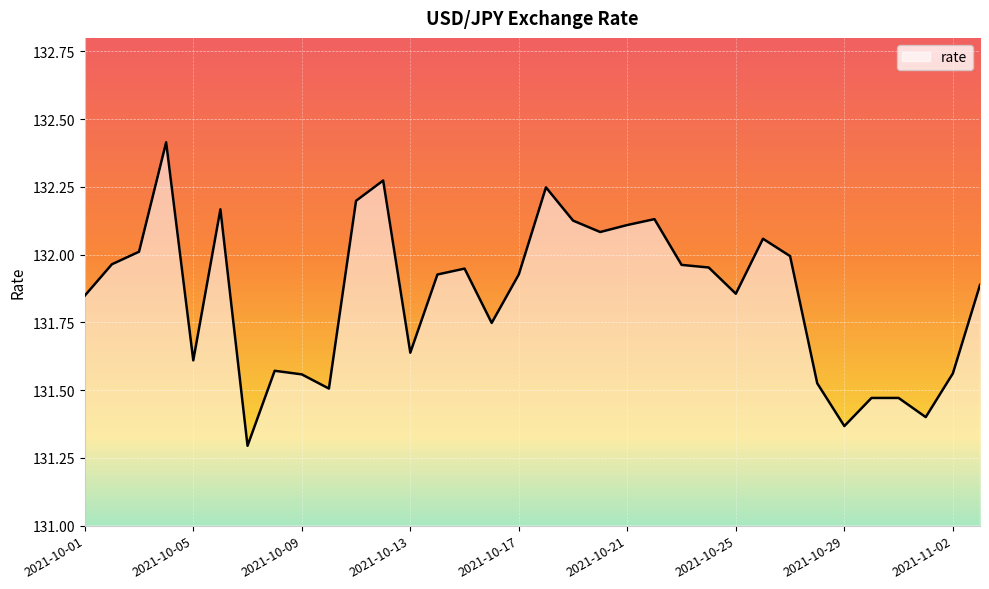

What is the greatest value displayed?

132.4